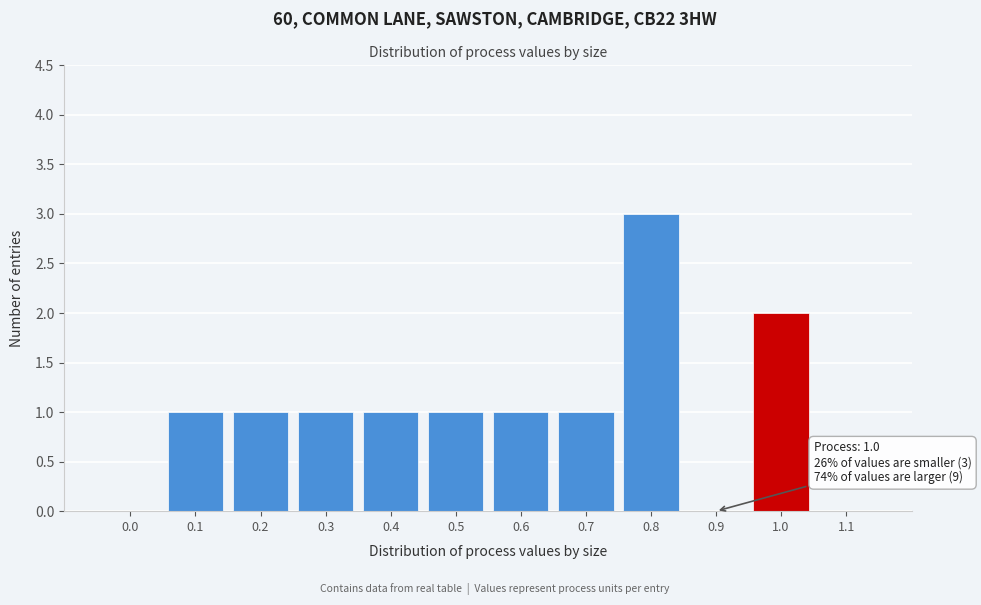

Reading left to right, transcribe all the data shown in this chart.

0.0=0	0.1=1	0.2=1	0.3=1	0.4=1	0.5=1	0.6=1	0.7=1	0.8=3	0.9=0	1.0=2	1.1=0